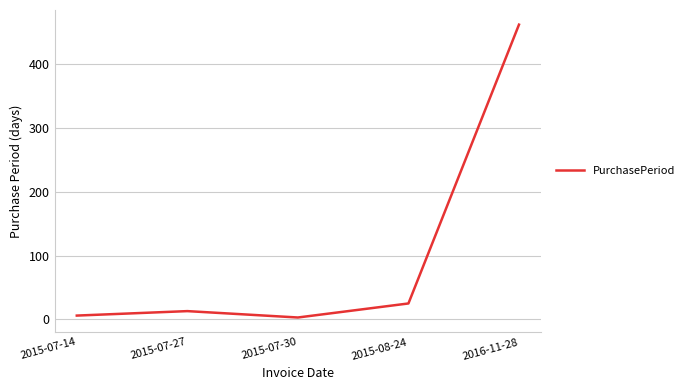

Which category has the highest value across all series?

2016-11-28